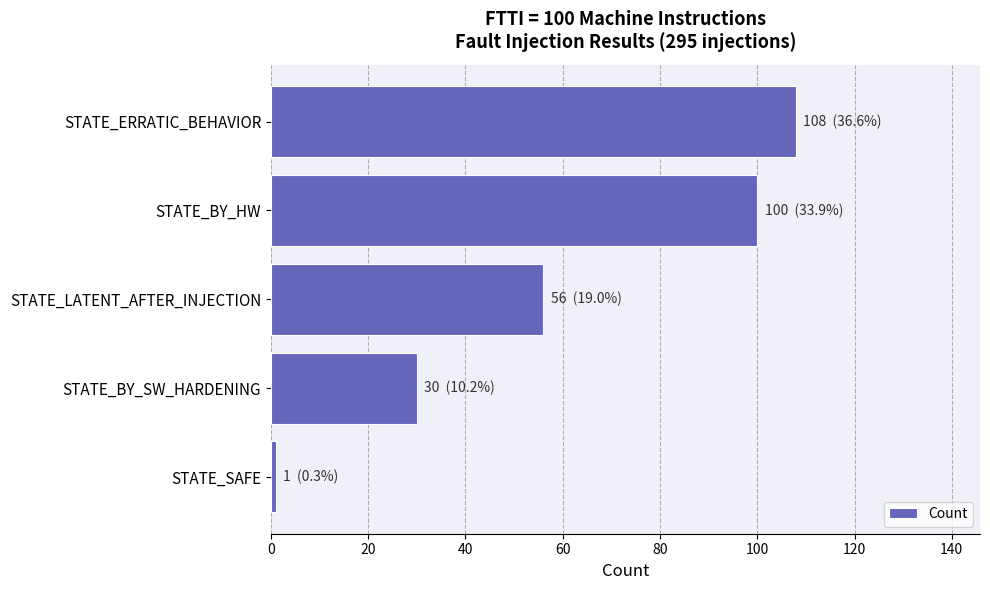

Rank the categories by value from lowest to highest.

STATE_SAFE, STATE_BY_SW_HARDENING, STATE_LATENT_AFTER_INJECTION, STATE_BY_HW, STATE_ERRATIC_BEHAVIOR